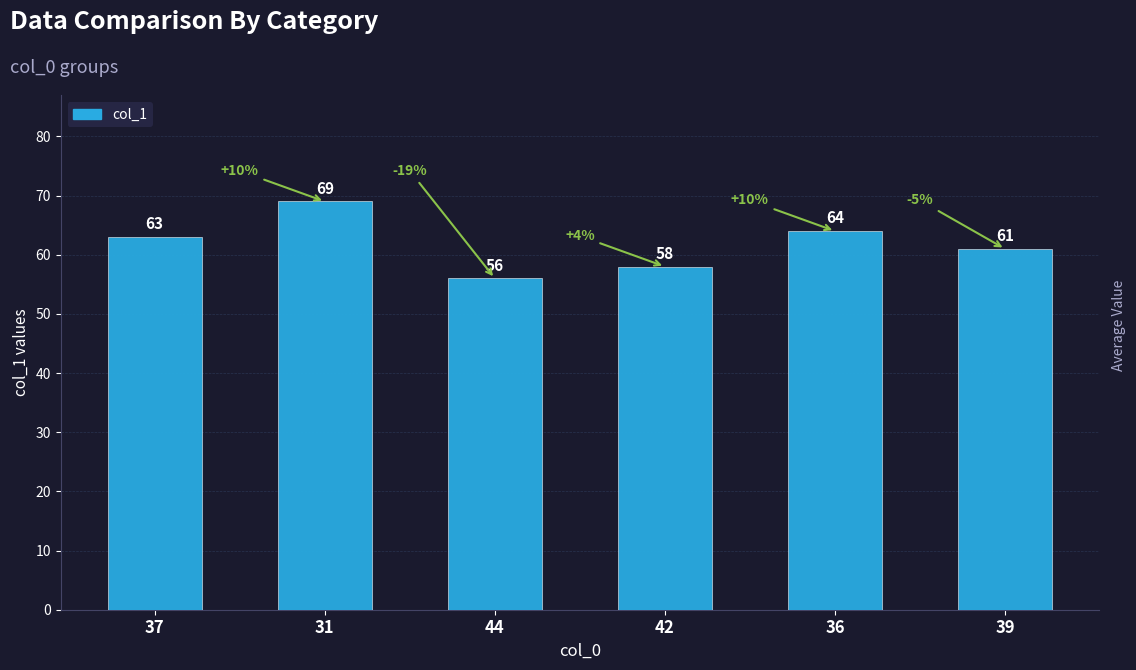

What is the difference between the values at 39 and 37?

2